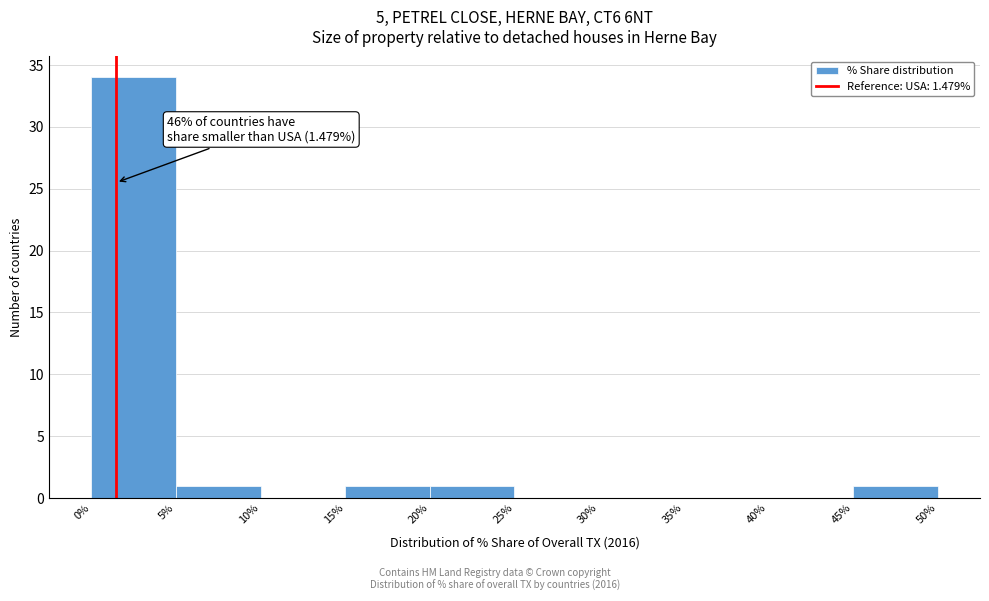

Over which range of the x-axis is the bar tallest?

0% to 5%